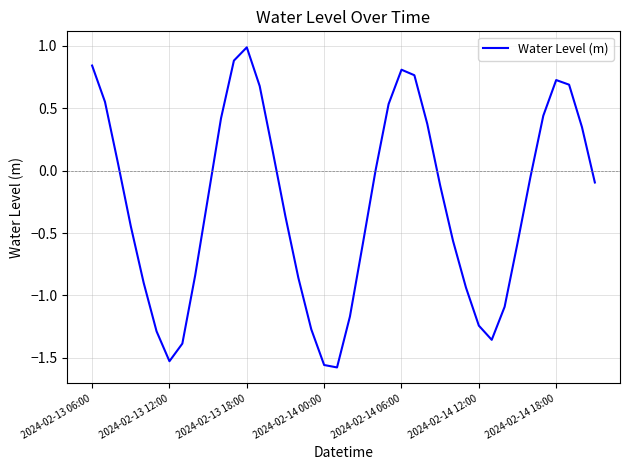

What is the maximum value shown in the chart?

1.0